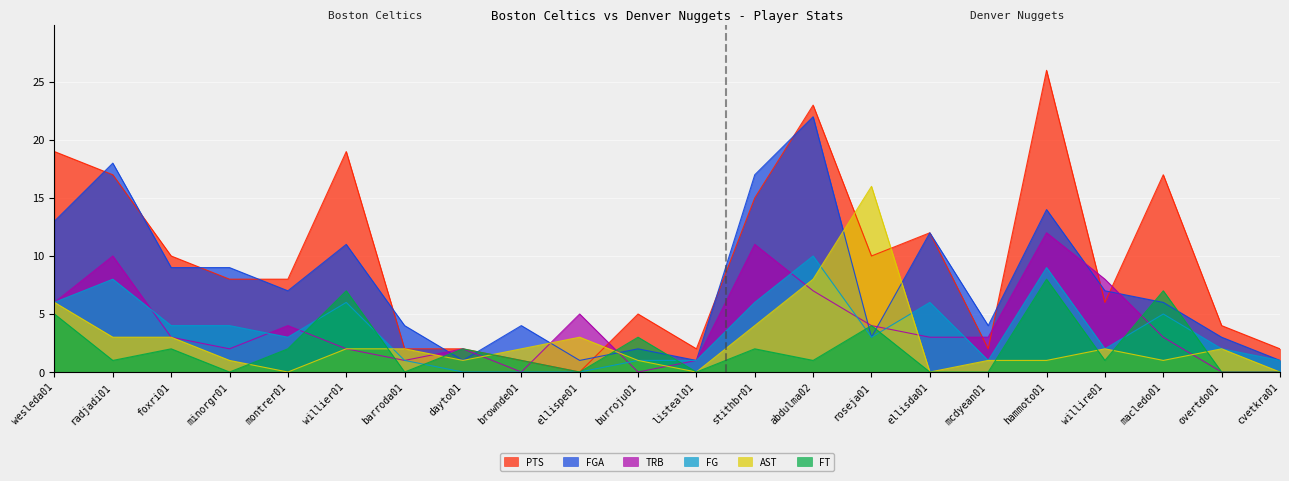

What value does the PTS series have at hammoto01, to the nearest 10?

30